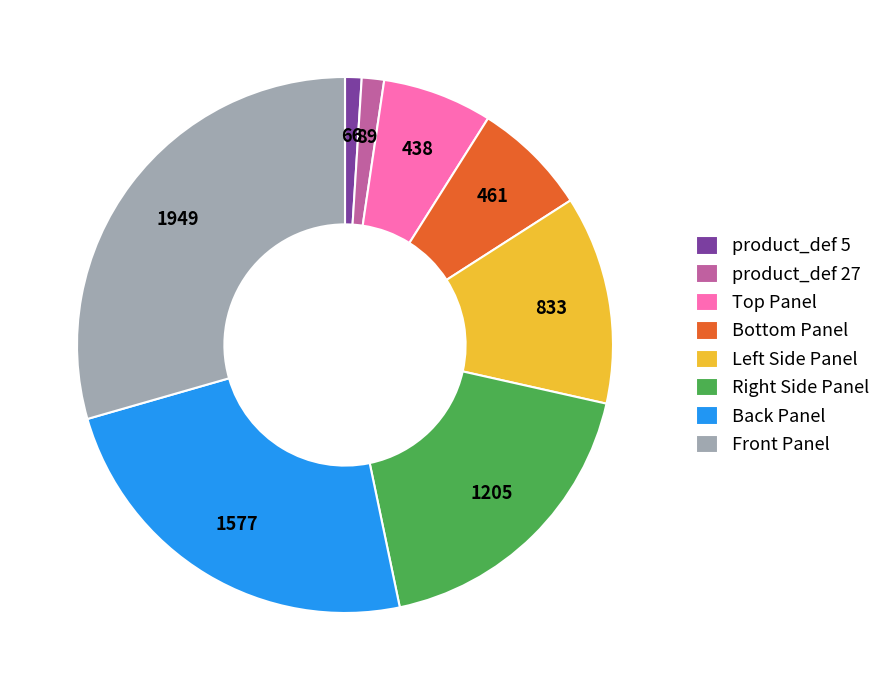

Does any single category account for the majority?

No